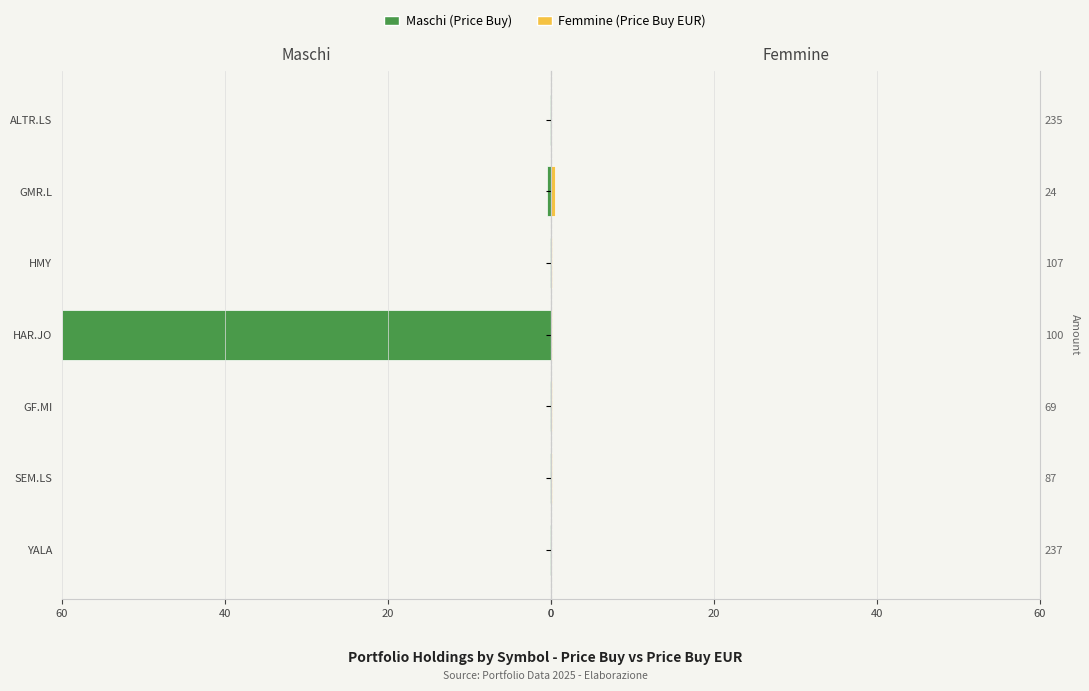

What is the minimum value shown in the chart?

0.1